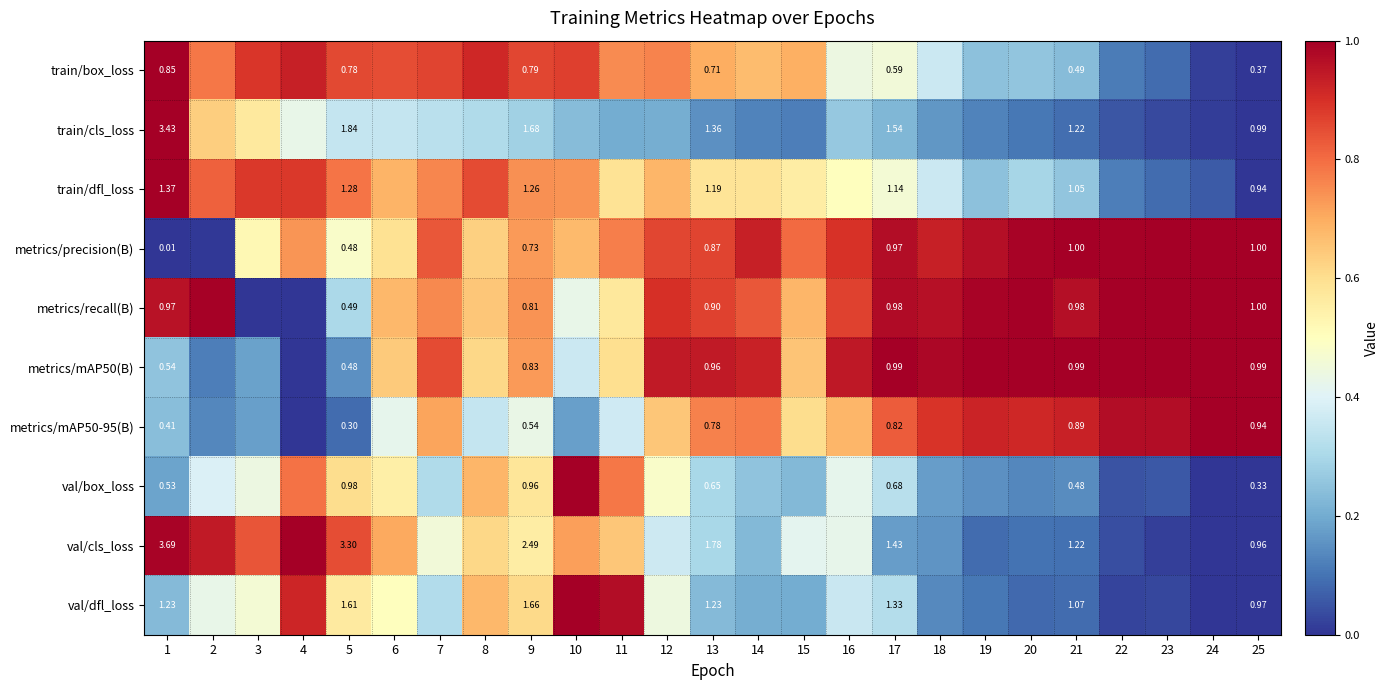

At which category is the sum across all series the highest?

8